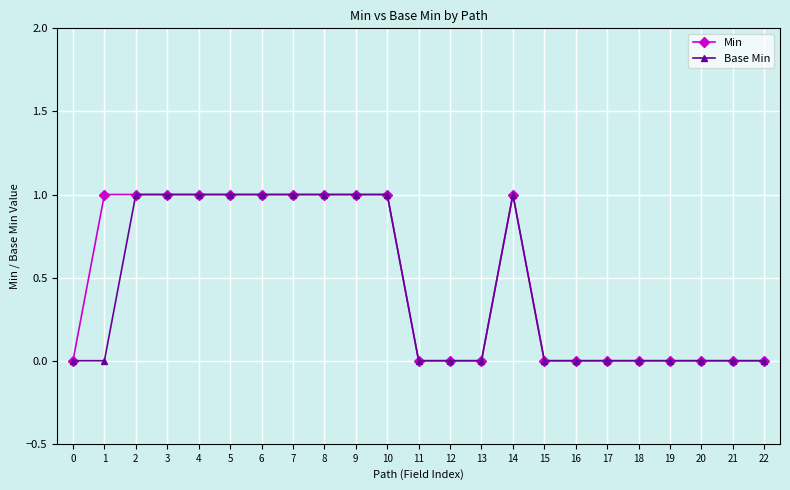

The Min series shows 1 at 6. True or false?

True